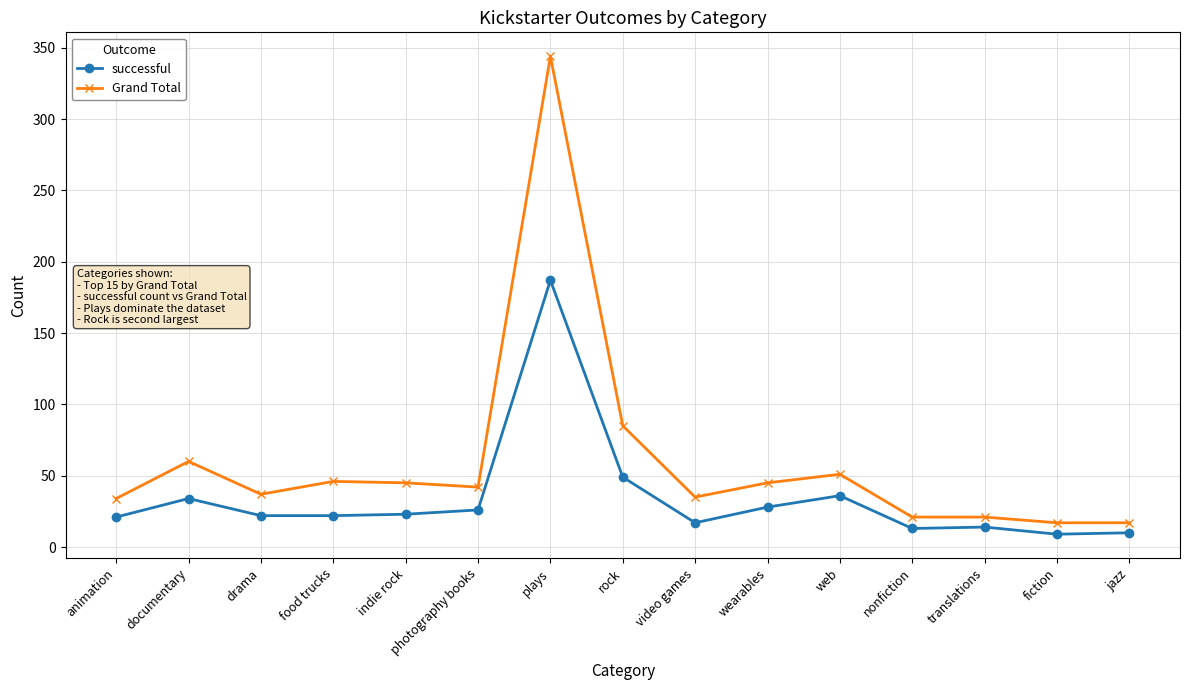

What is the highest value of the successful series?

187